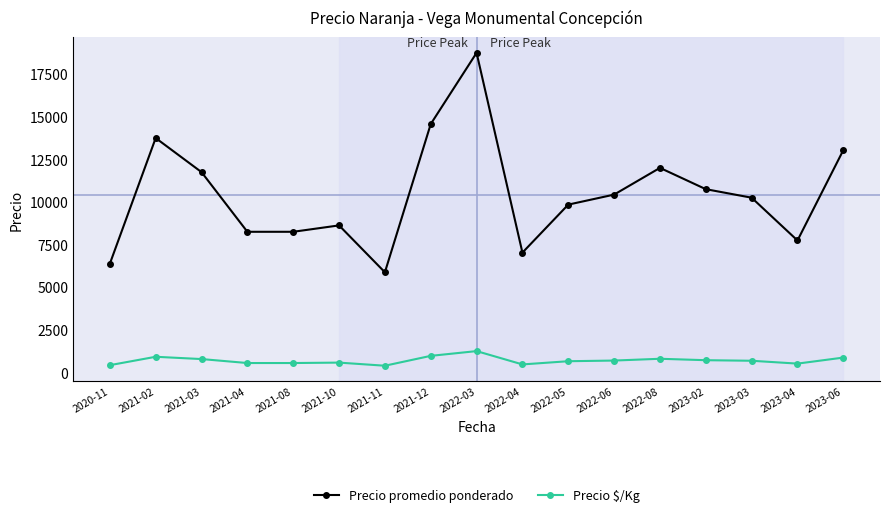

Where does the Precio promedio ponderado series first go above 10250?

2021-02